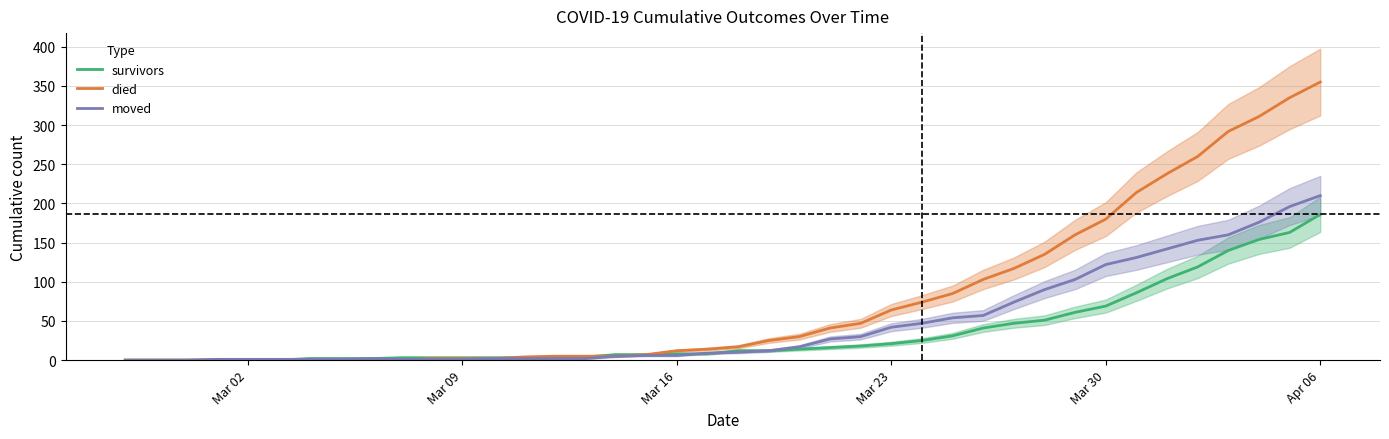

The moved series shows 26 at Mar 23. True or false?

False